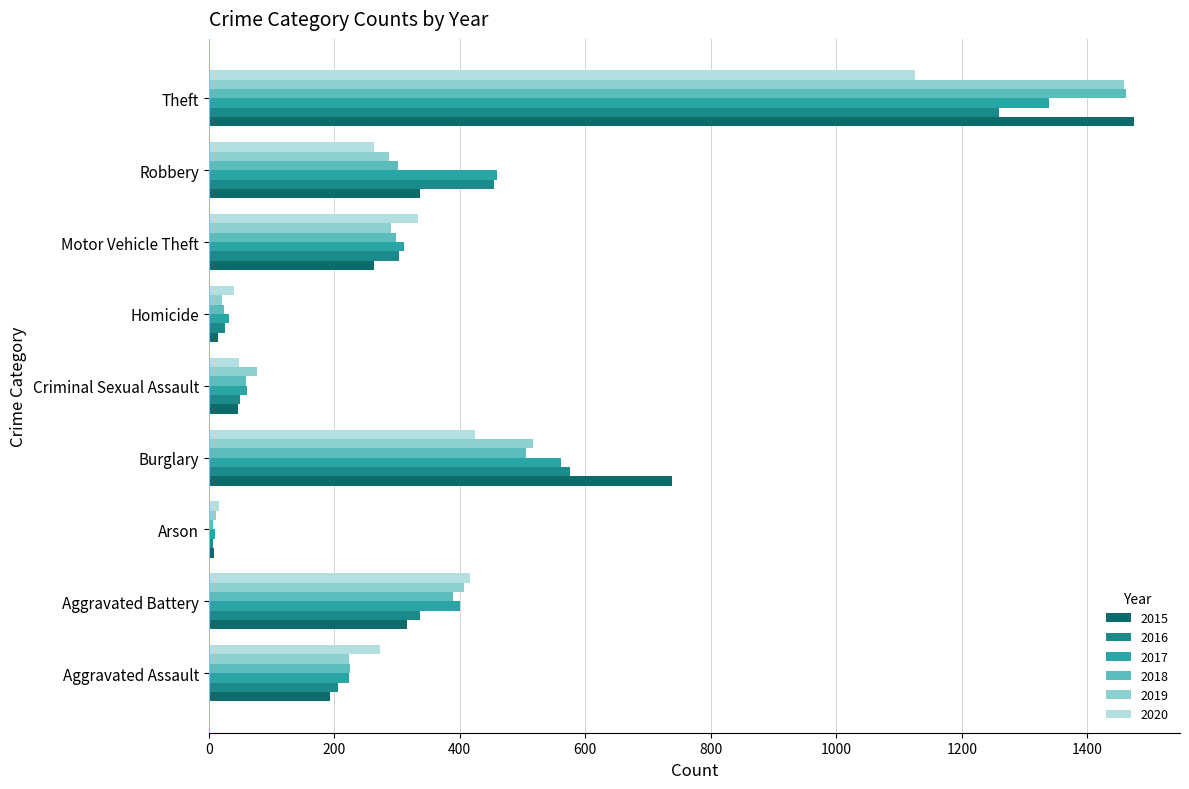

What is the maximum value for 2015?

1474